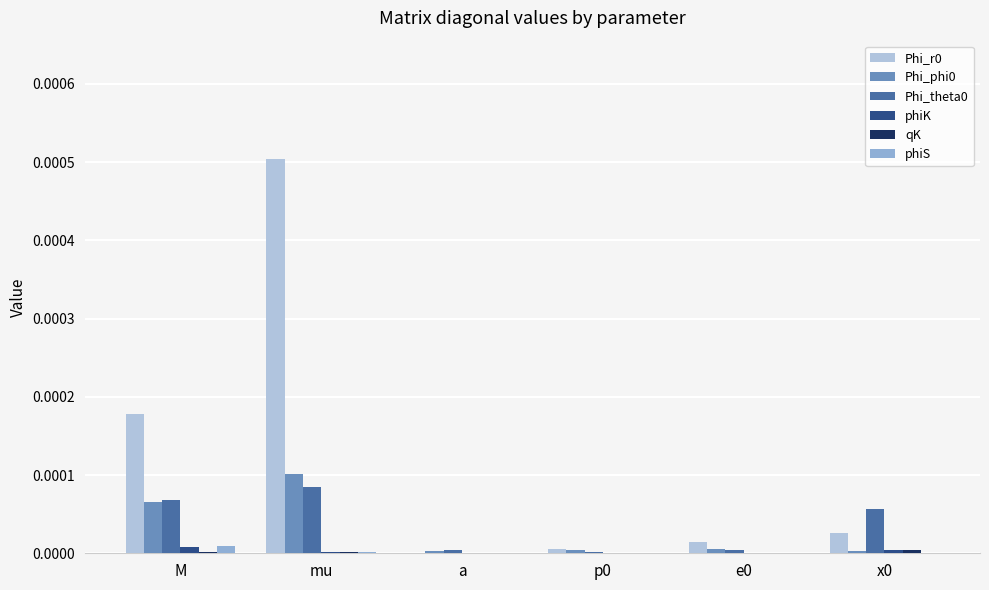

At which label is phiS closest to 0?

a